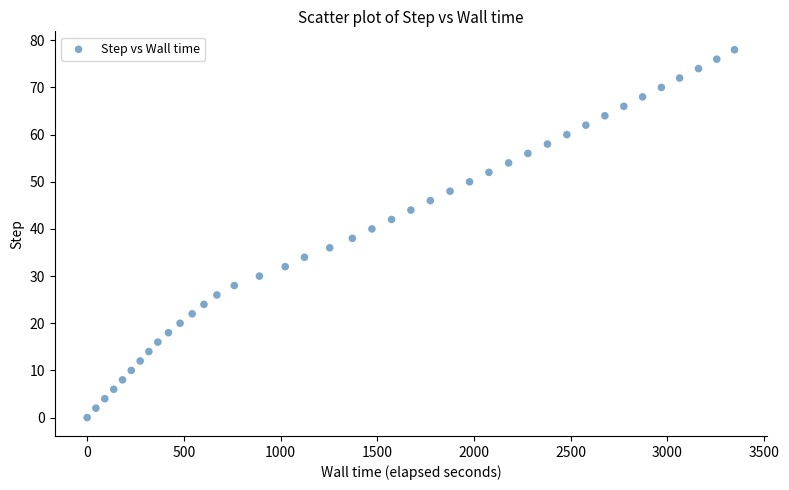

What is the range of Y values (max minus min)?

78